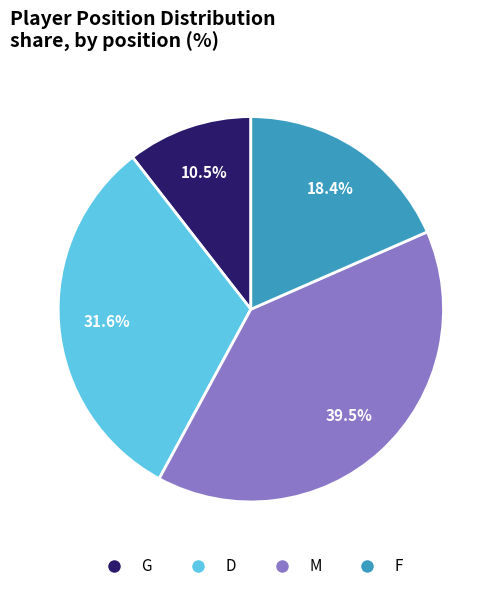

Does any single category account for the majority?

No